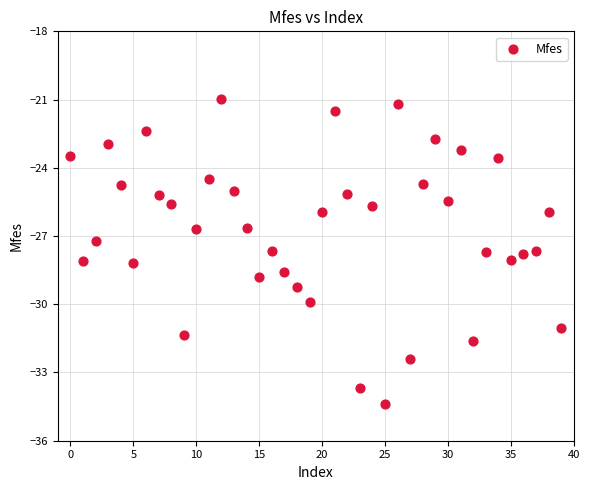

What is the range of Y values (max minus min)?

13.4